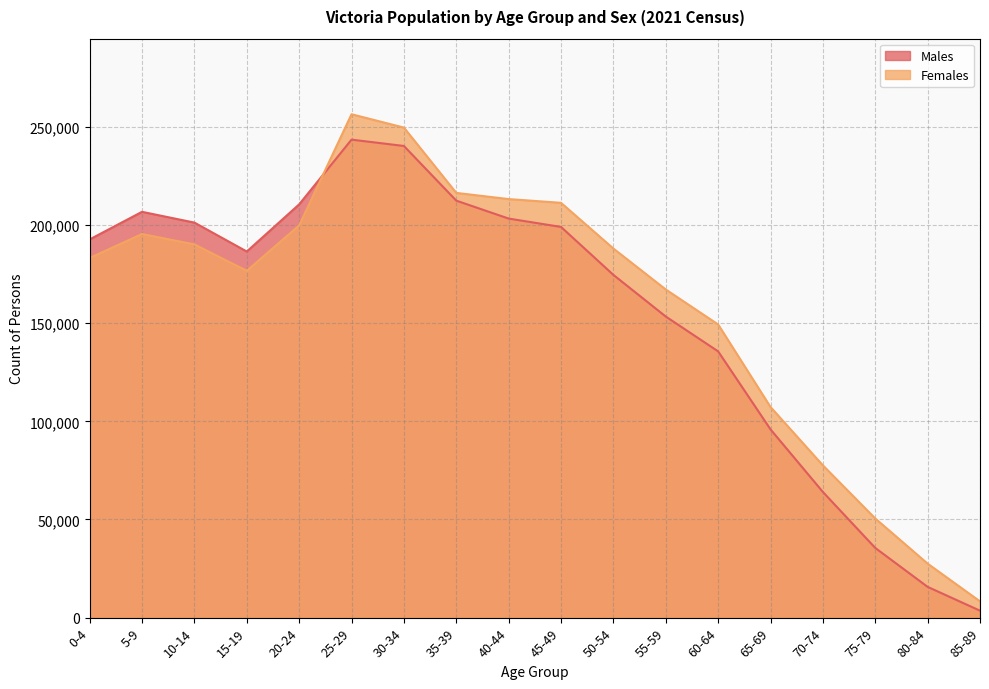

True or false: Females and Males intersect in this chart.

True